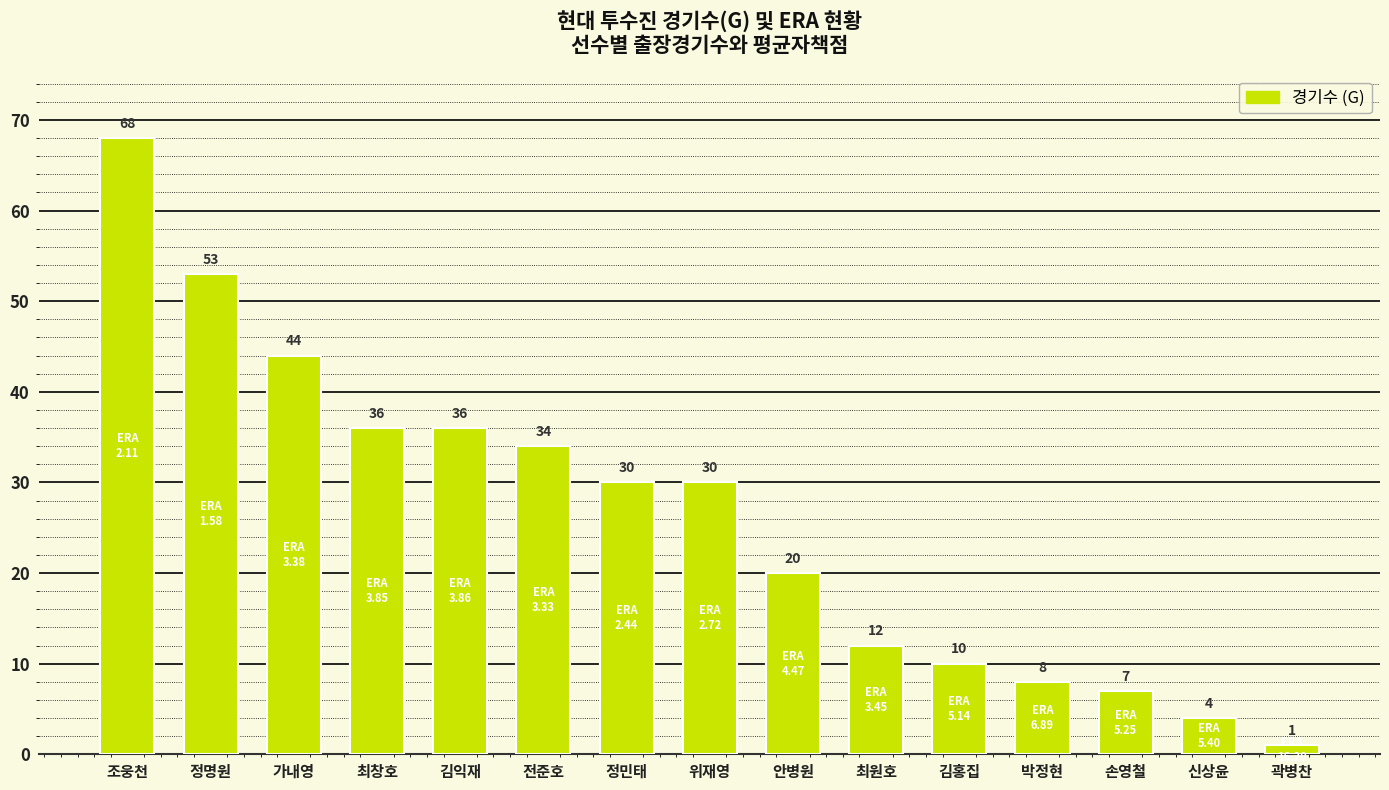

How many values are below 30?

7